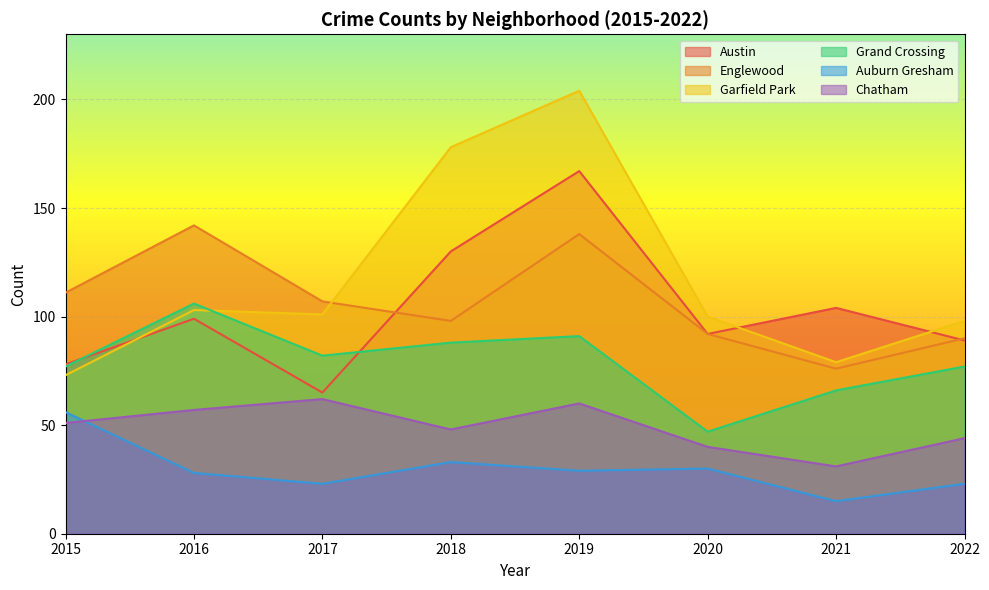

The value of Grand Crossing at 2020 is 27. True or false?

False